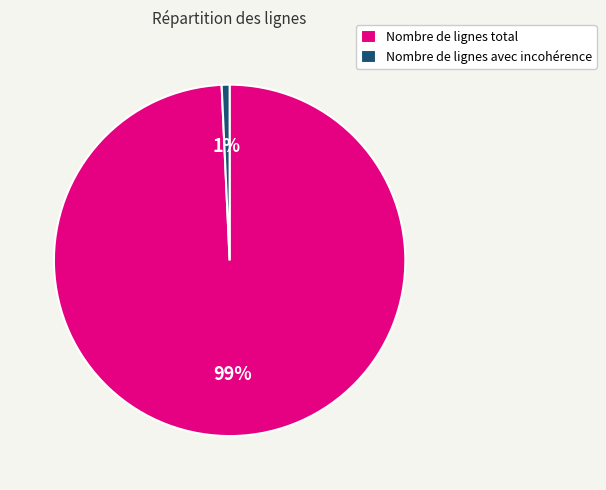

How many segments does this pie chart have?

2